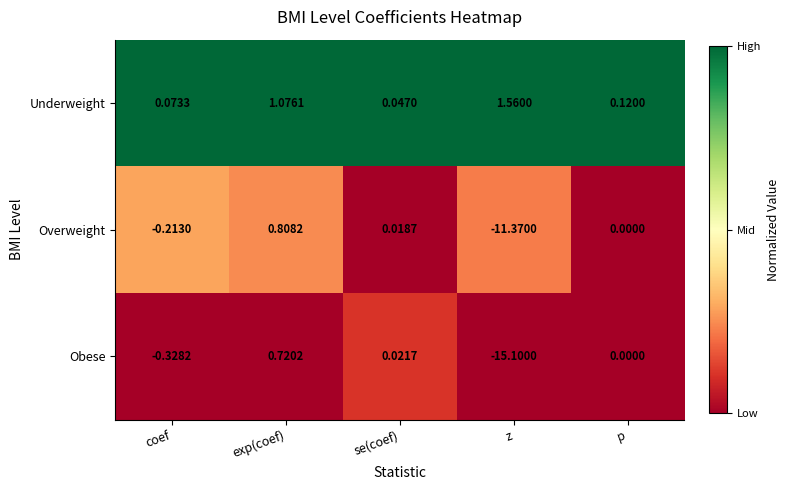

At which label is Obese closest to -7?

coef